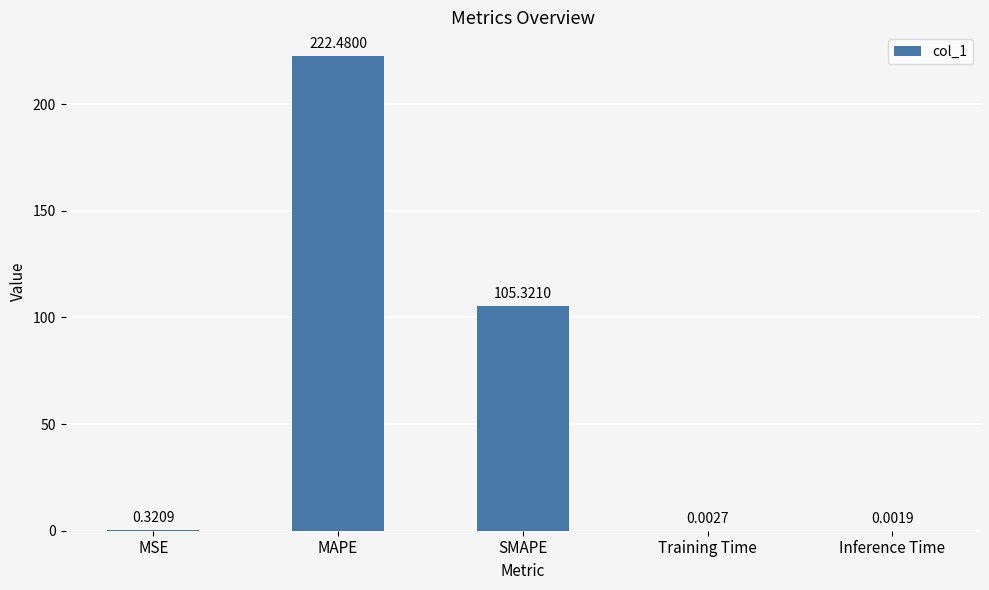

Which category has the highest value across all series?

MAPE